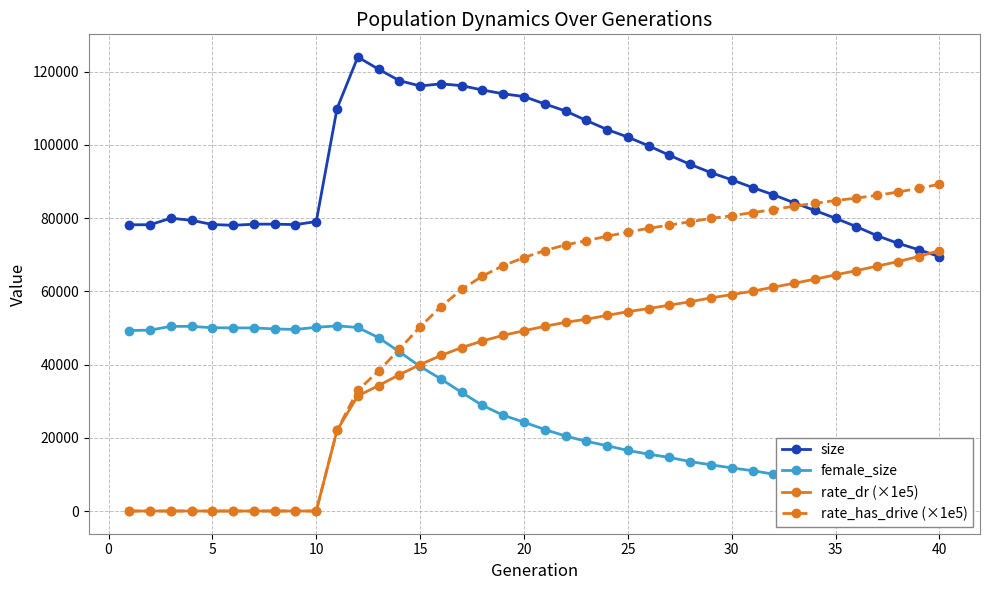

What is the maximum value for rate_has_drive (×1e5)?

89229.9